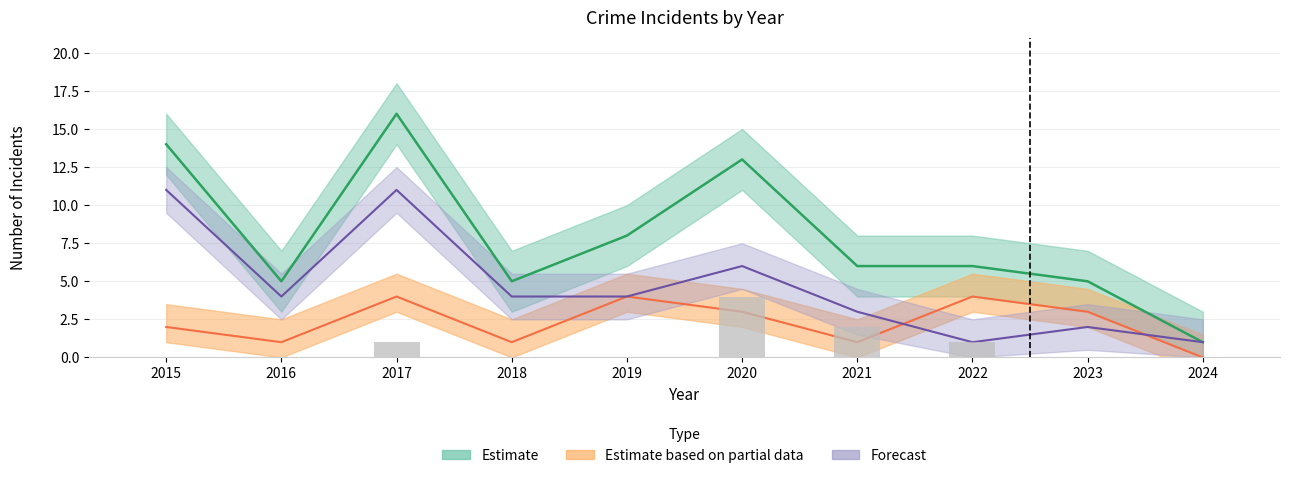

Are the bars horizontal?

No